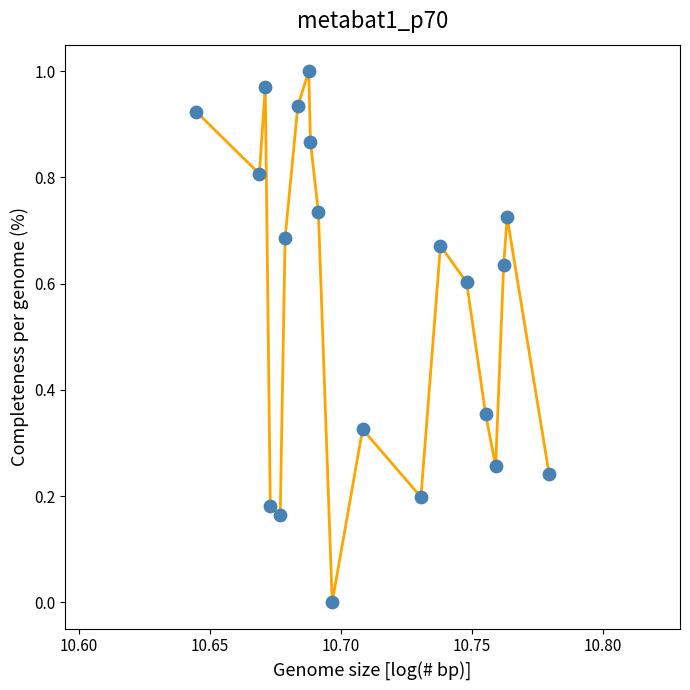

How many lines are shown in the chart?

1